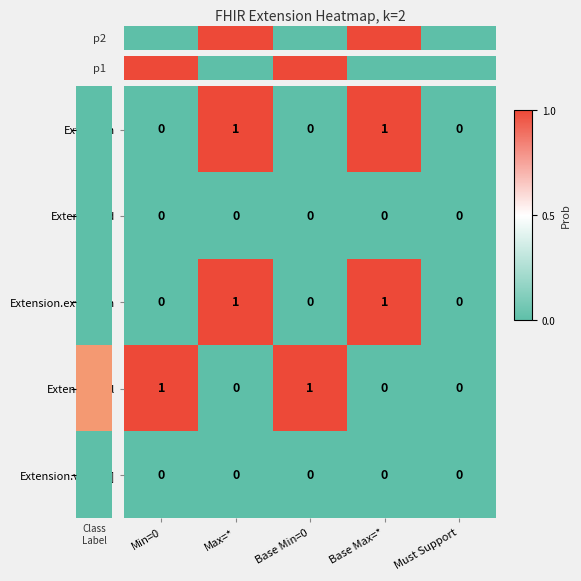

The value of Extension at Base Min=0 is -1. True or false?

False